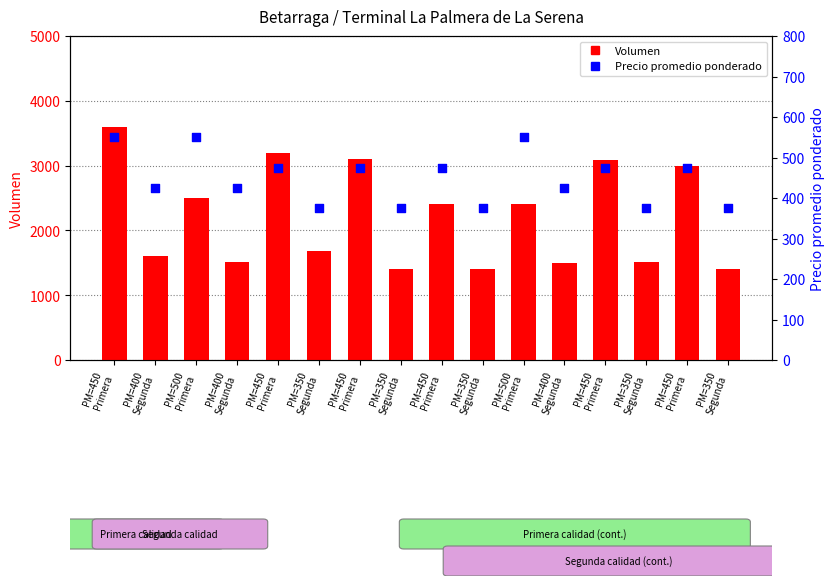

At how many categories does at least one series exceed 2397?

8